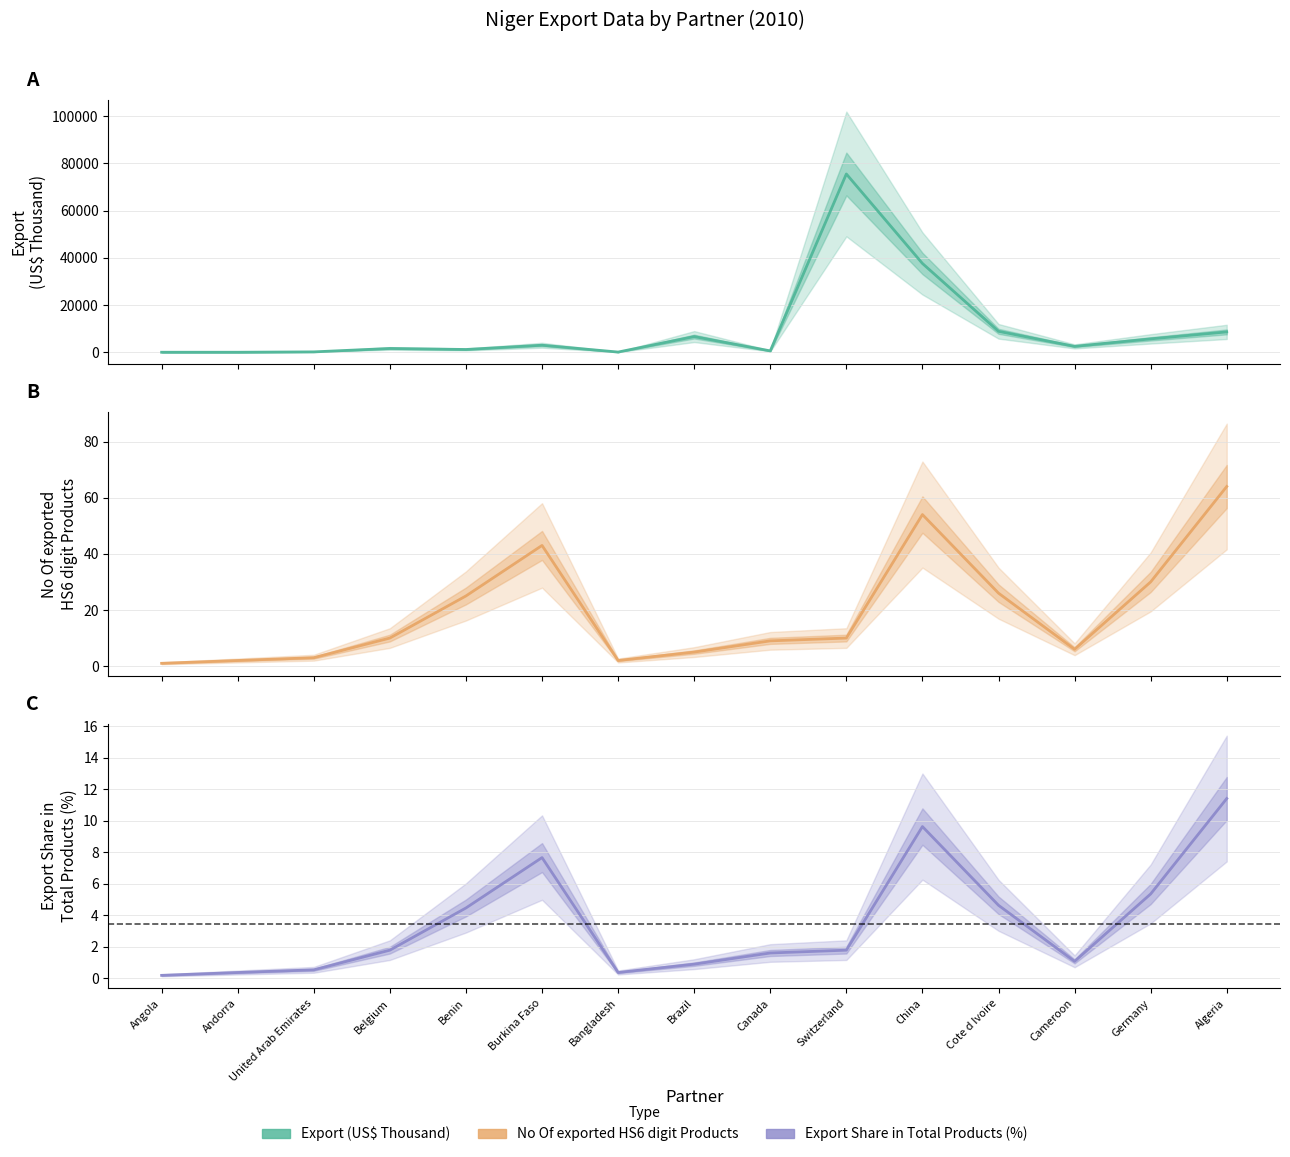

The Export (US$ Thousand) series shows 1169.2 at Benin. True or false?

True